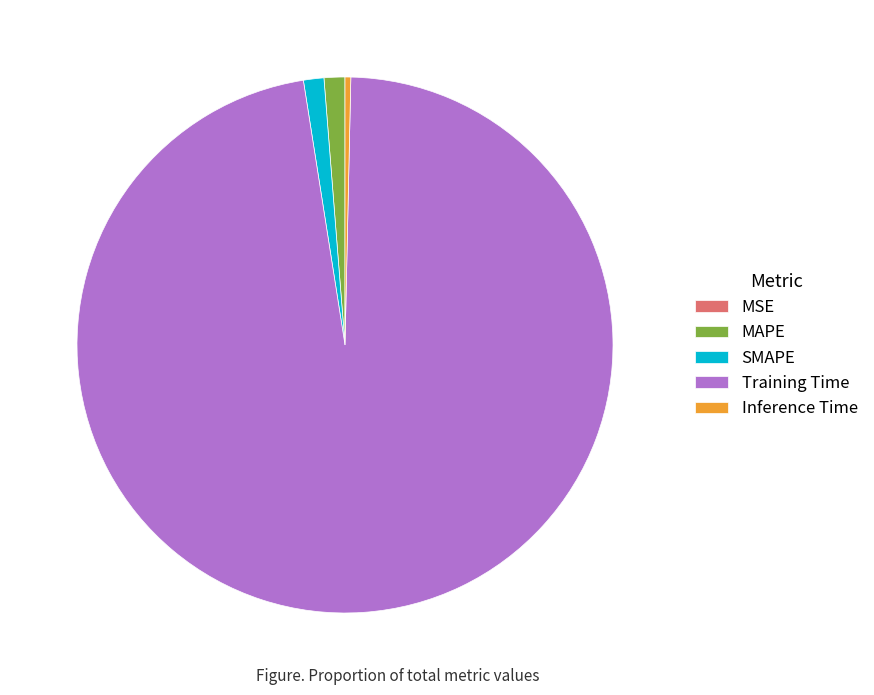

Is the sum of Training Time and SMAPE greater than half?

Yes